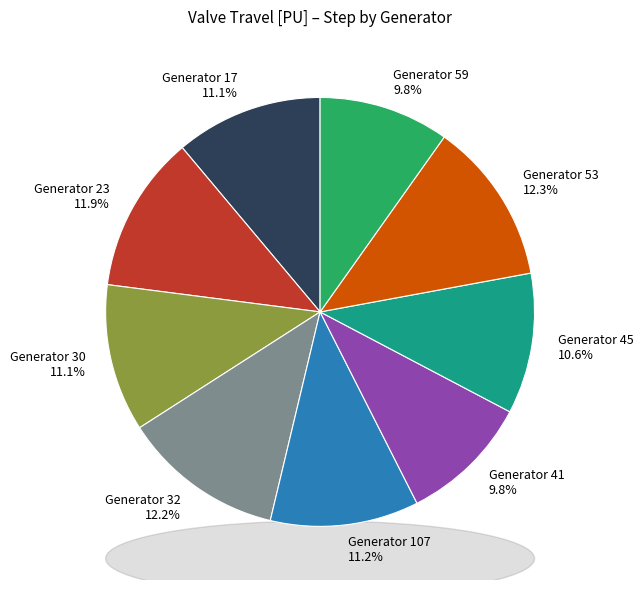

To the nearest percent, what is the difference between the largest and smallest slice percentages?

2%